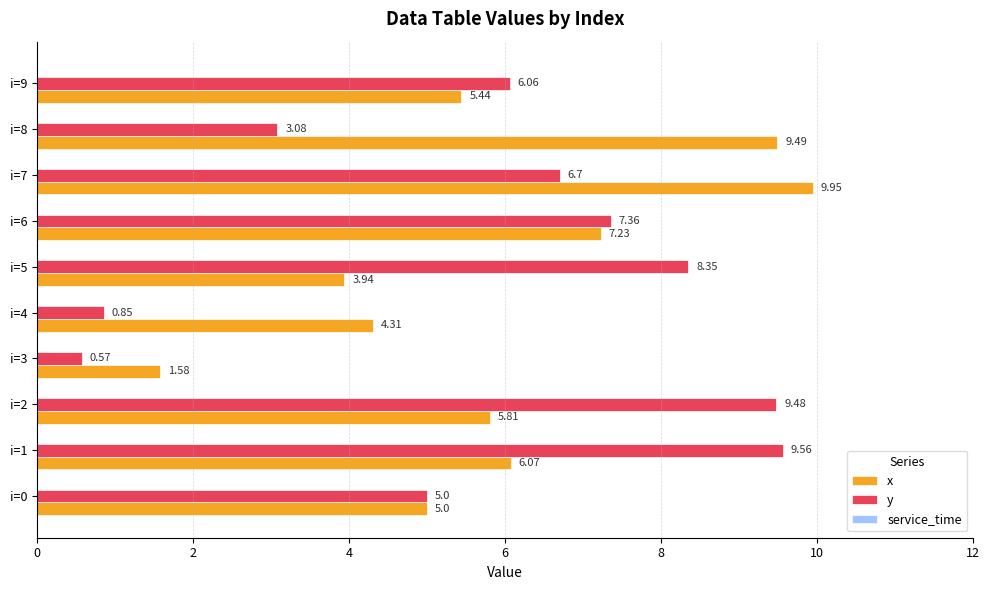

Which series has the largest range (max minus min)?

y